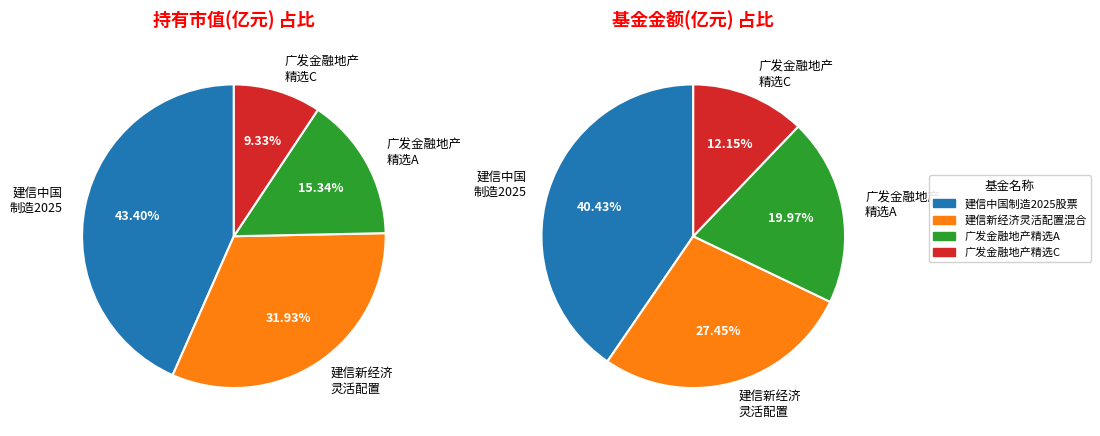

To the nearest percent, what is the difference between the largest and smallest slice percentages?

28%